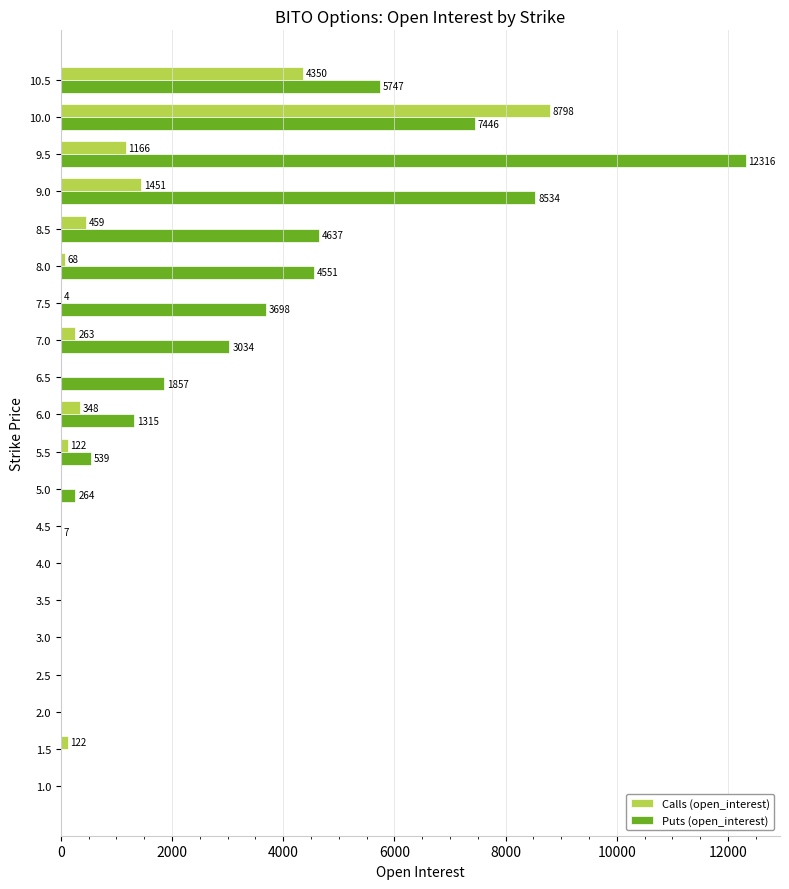

Which series has the largest total across all categories?

Puts (open_interest)